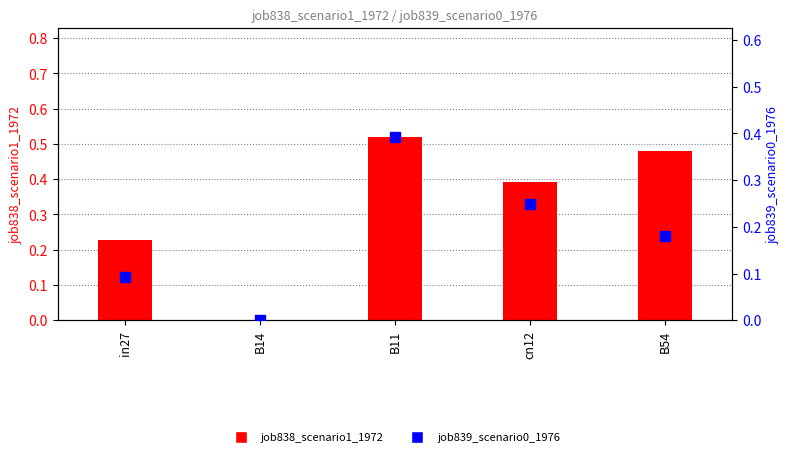

What are all the series names shown in the legend?

job838_scenario1_1972, job839_scenario0_1976